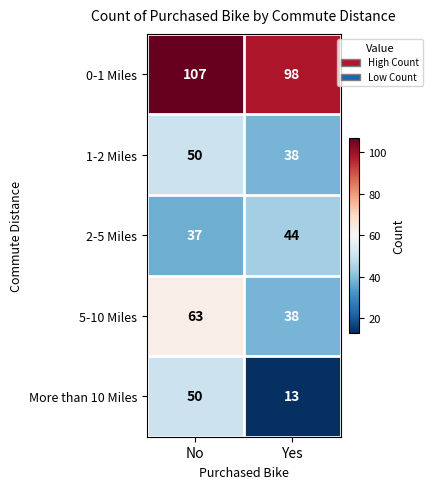

Is it true that 5-10 Miles equals 38 at Yes?

True